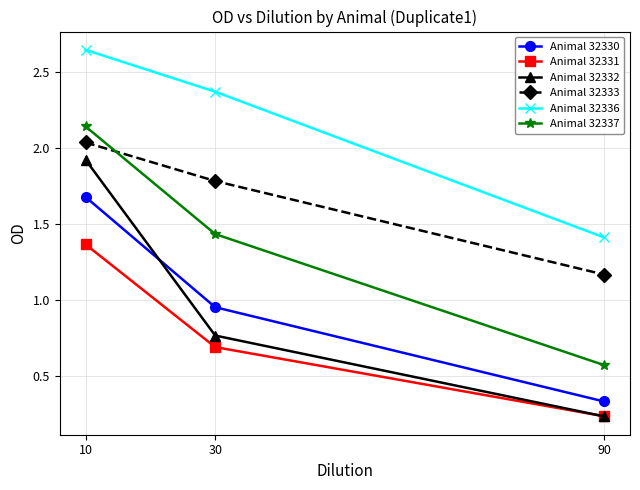

Rank the categories by Animal 32330 value from highest to lowest.

10, 30, 90